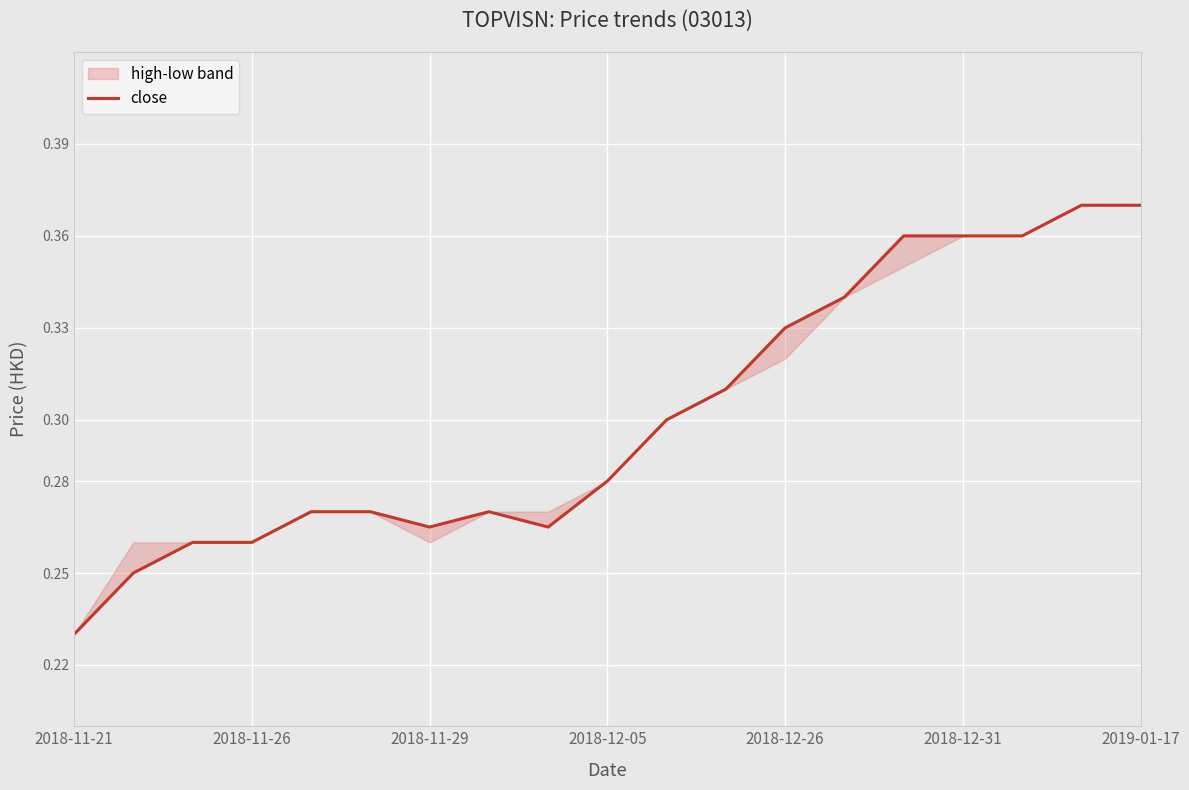

What is the sum of all values?

5.7